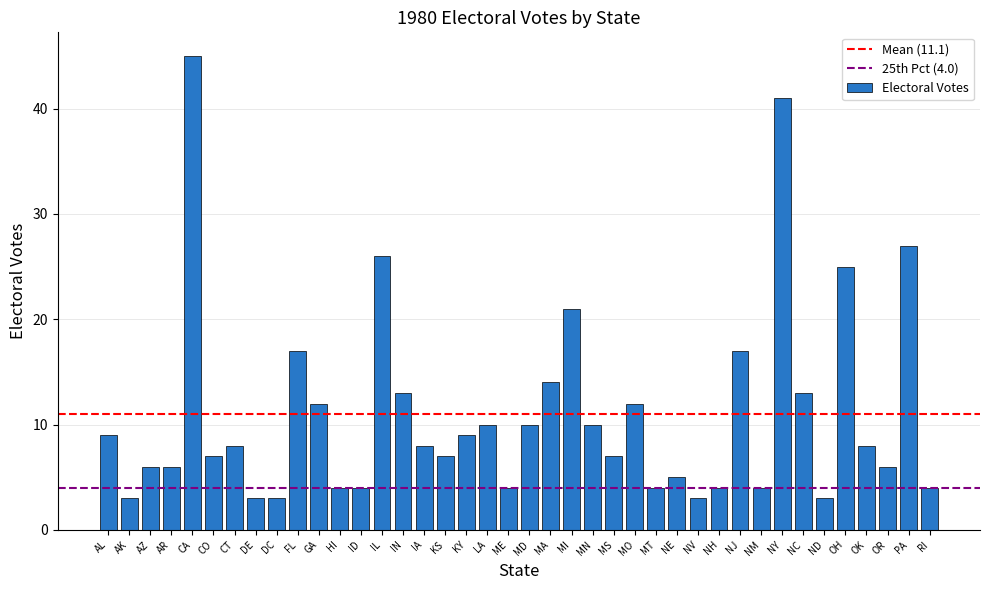

What is the minimum value shown in the chart?

3